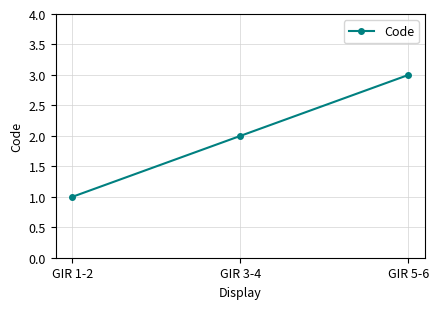

What is the difference between the maximum and second lowest values?

1